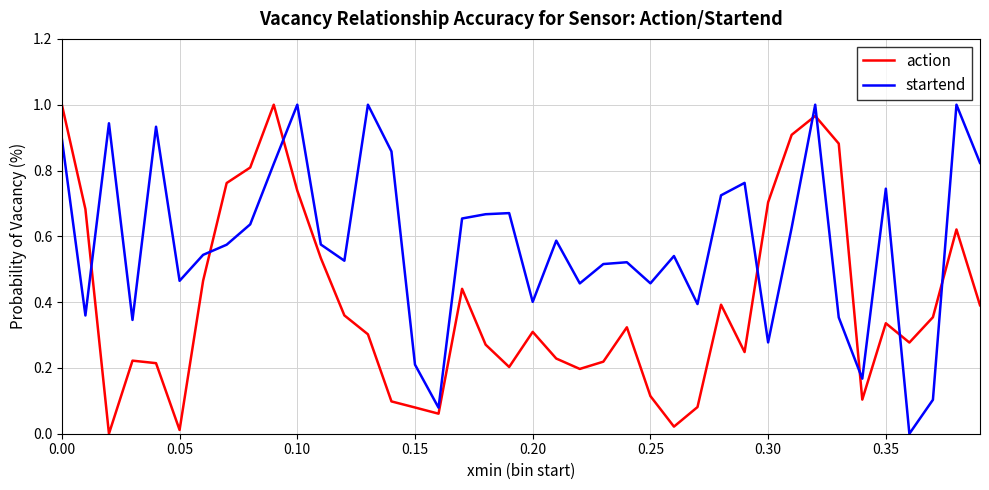

Which series has the largest total across all categories?

startend